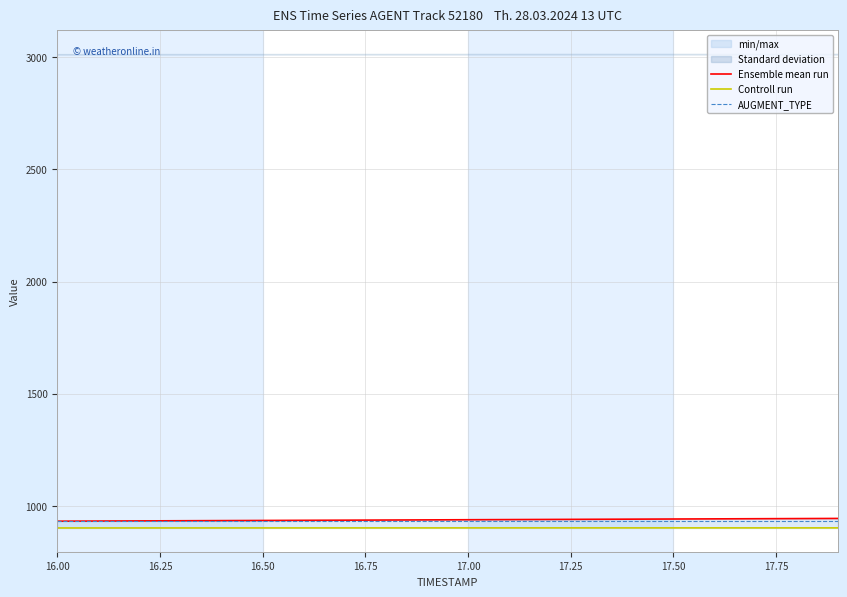

True or false: AUGMENT_TYPE and Controll run intersect in this chart.

False